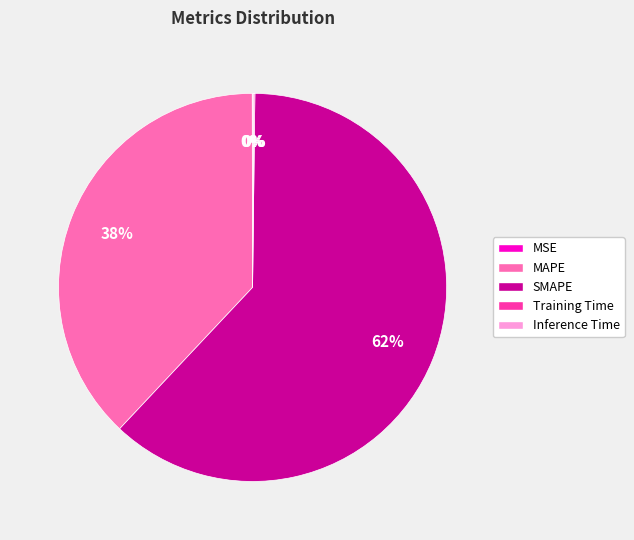

What is the largest slice in the pie chart?

SMAPE